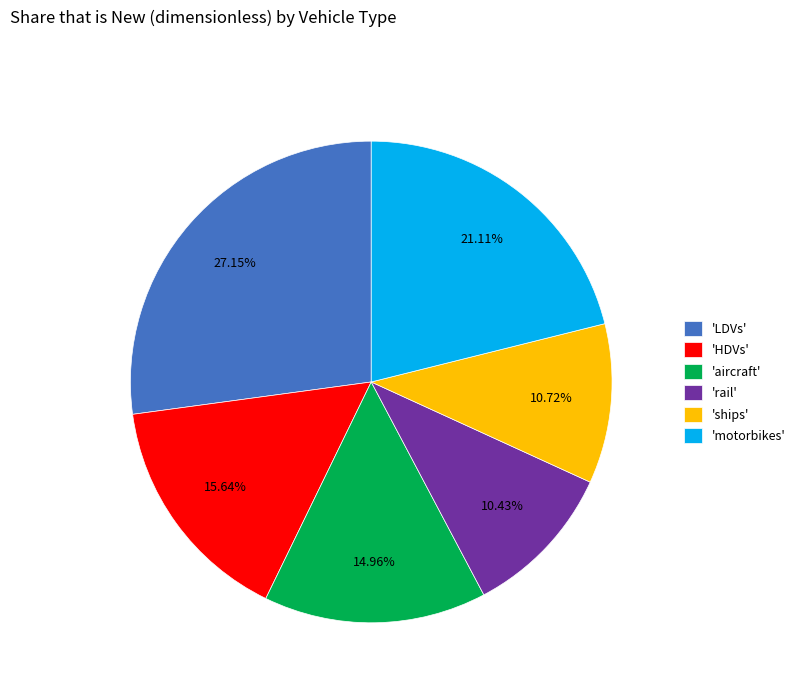

Do 'rail' and 'LDVs' together represent more than half of the pie?

No